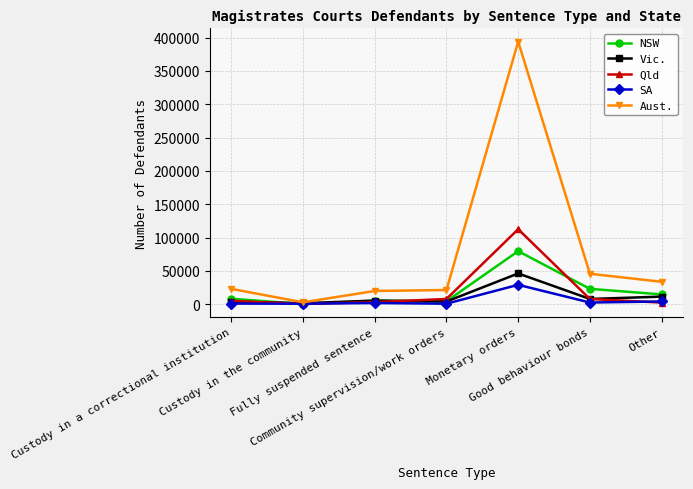

Which series has the largest total across all categories?

Aust.